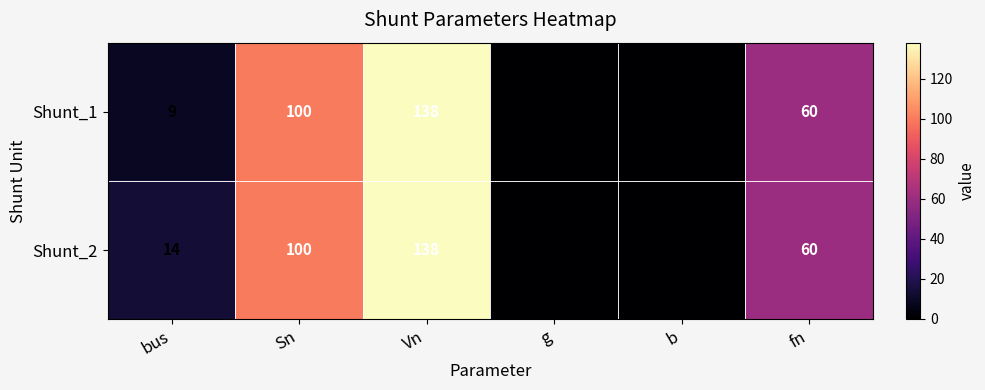

Which label corresponds to the largest value in the chart?

Vn